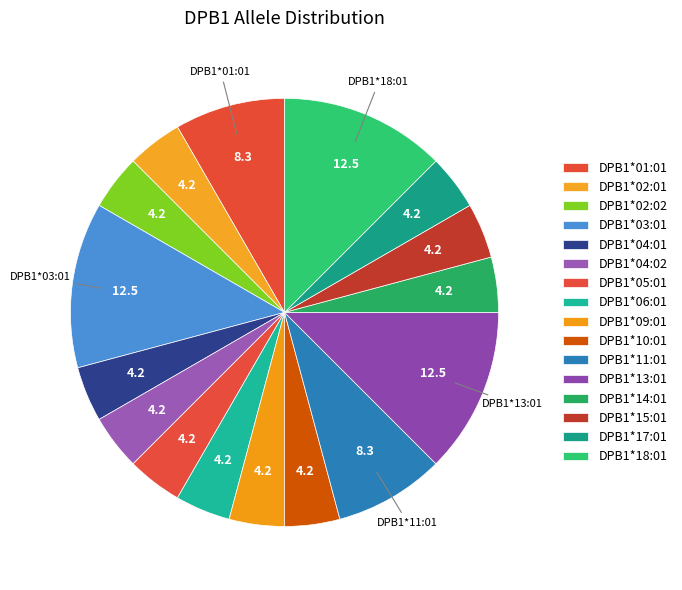

How many segments does this pie chart have?

16